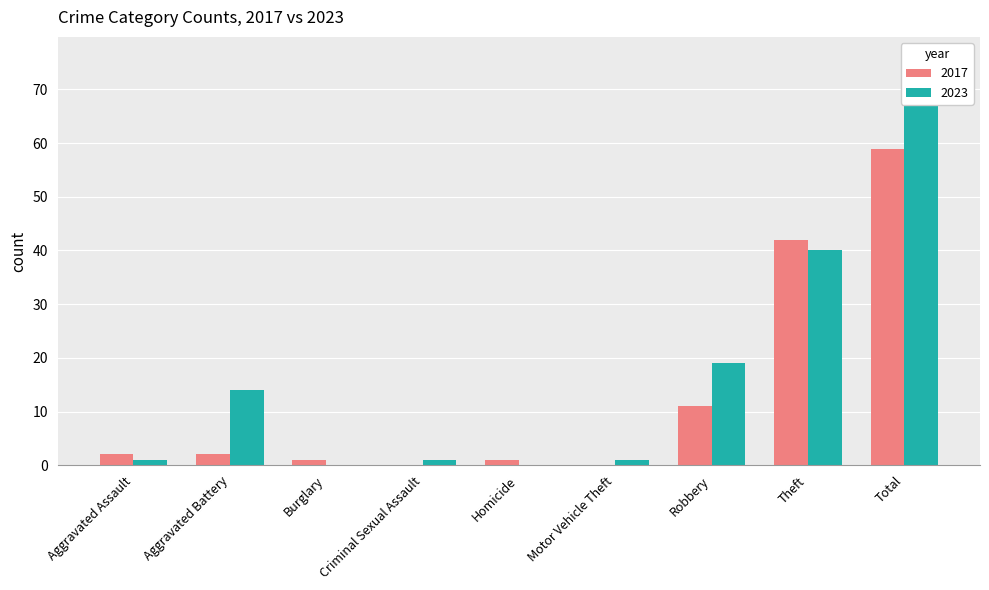

Where does the 2017 series first go above 2?

Robbery